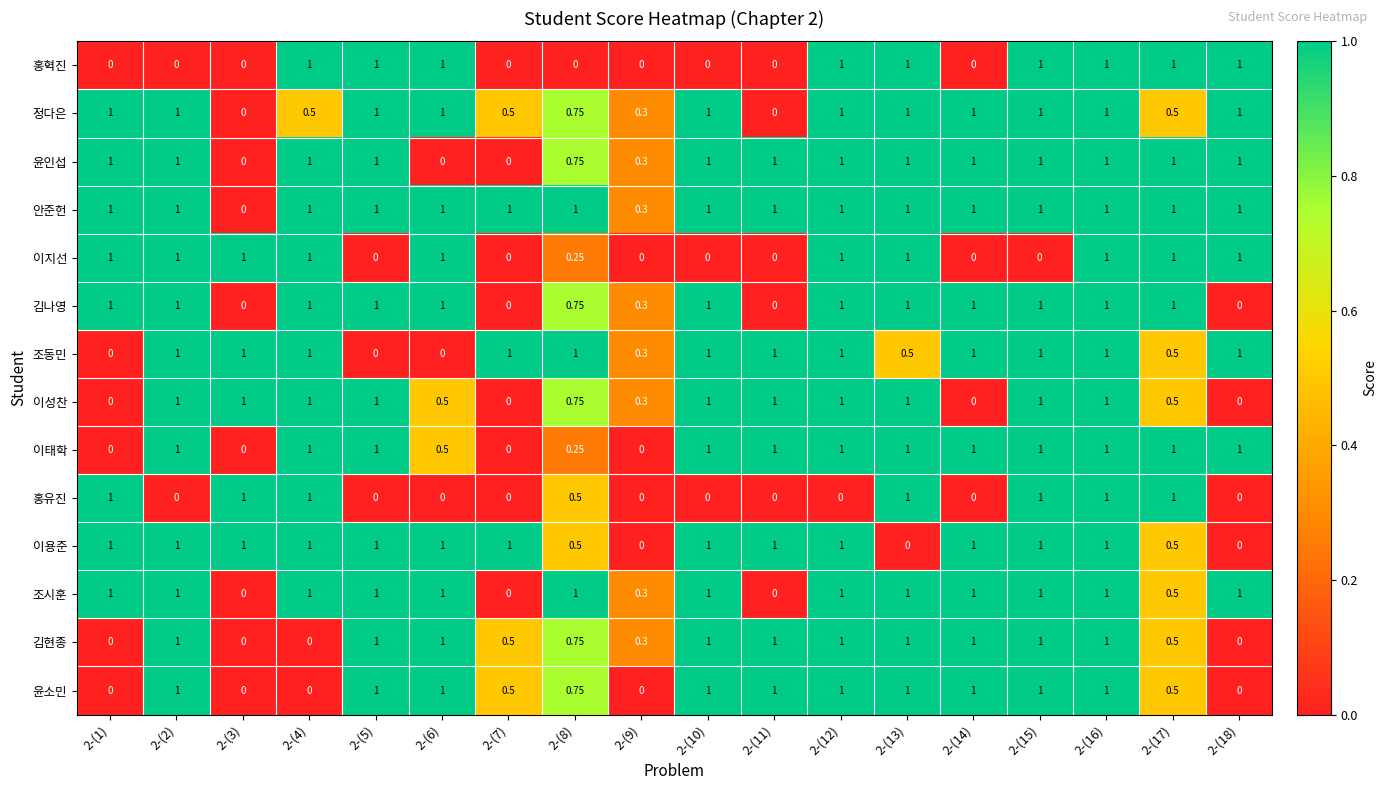

Which series has the largest total across all categories?

안준헌